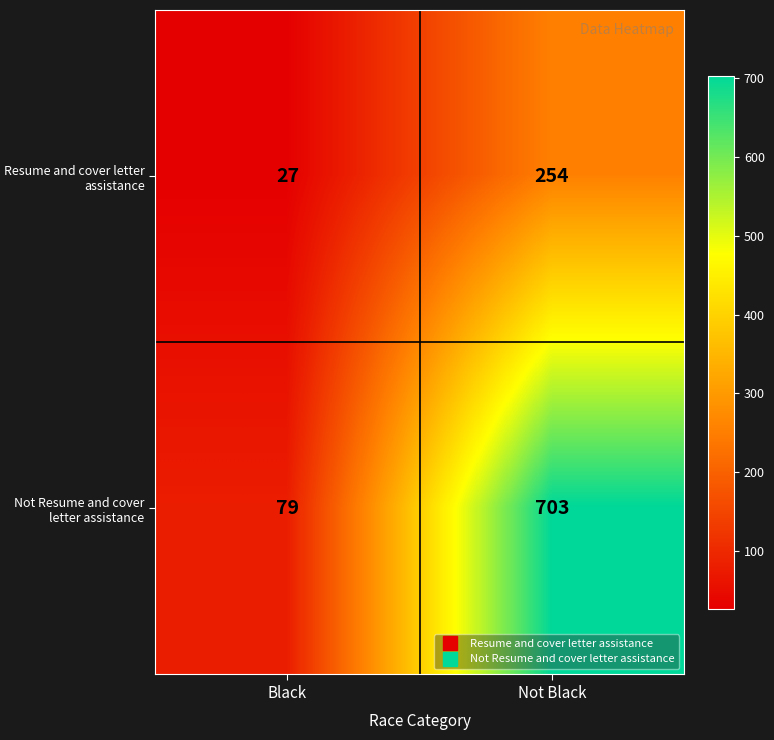

At which category does the chart reach its minimum across all series?

Black